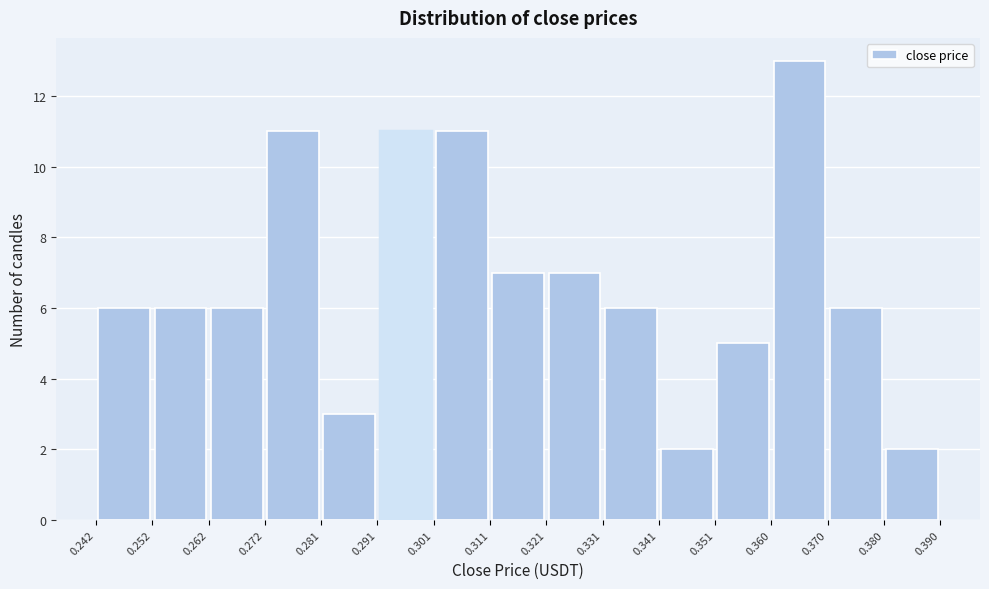

Reading left to right, list every bar in this chart as the range it spans on the x-axis followed by its height. The values are not printed on the chart, so give them approximately, as read against the axis.

0.242 to 0.252: 6
0.252 to 0.262: 6
0.262 to 0.272: 6
0.272 to 0.281: 11
0.281 to 0.291: 3
0.291 to 0.301: 11
0.301 to 0.311: 11
0.311 to 0.321: 7
0.321 to 0.331: 7
0.331 to 0.341: 6
0.341 to 0.351: 2
0.351 to 0.360: 5
0.360 to 0.370: 13
0.370 to 0.380: 6
0.380 to 0.390: 2